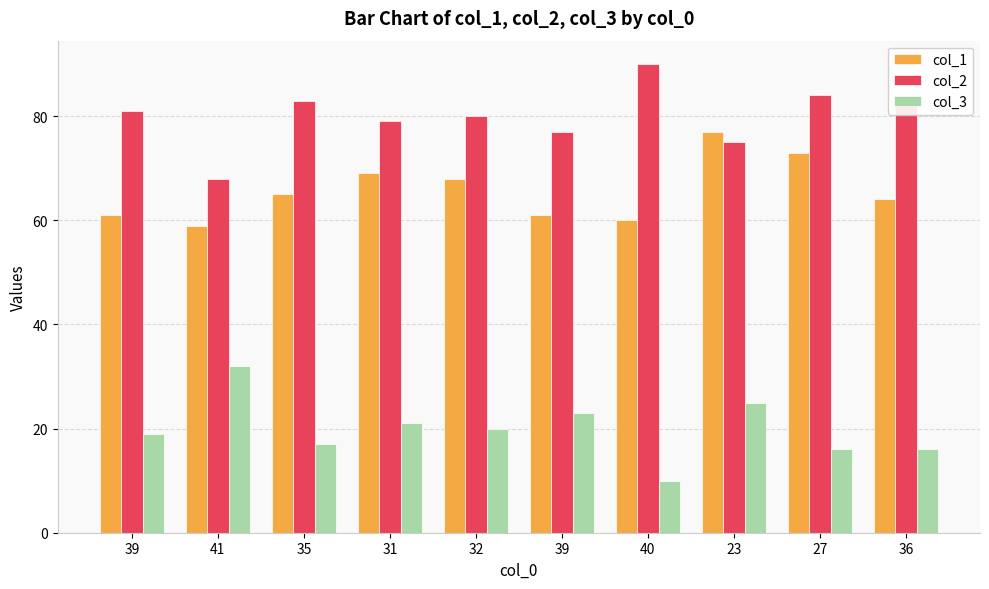

How many series are shown in this chart?

3